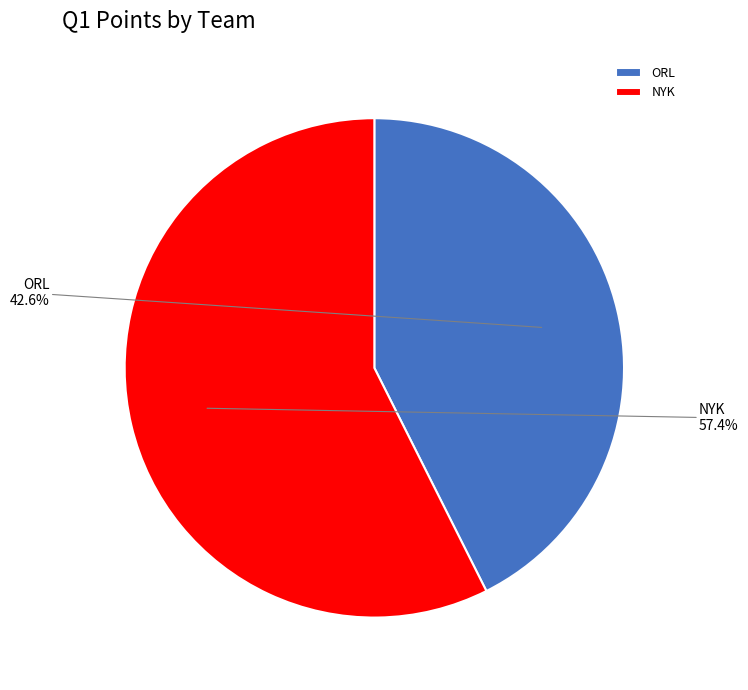

What is the ratio of the value at ORL to the value at NYK?

0.7